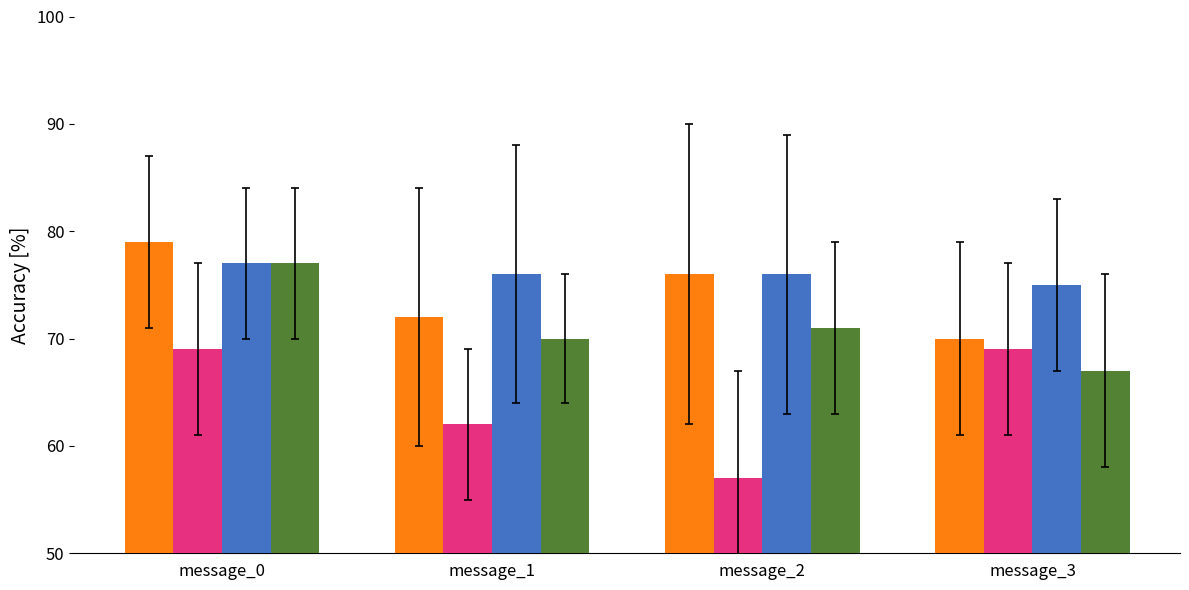

What is the spread (max minus min) of values at message_2?

19